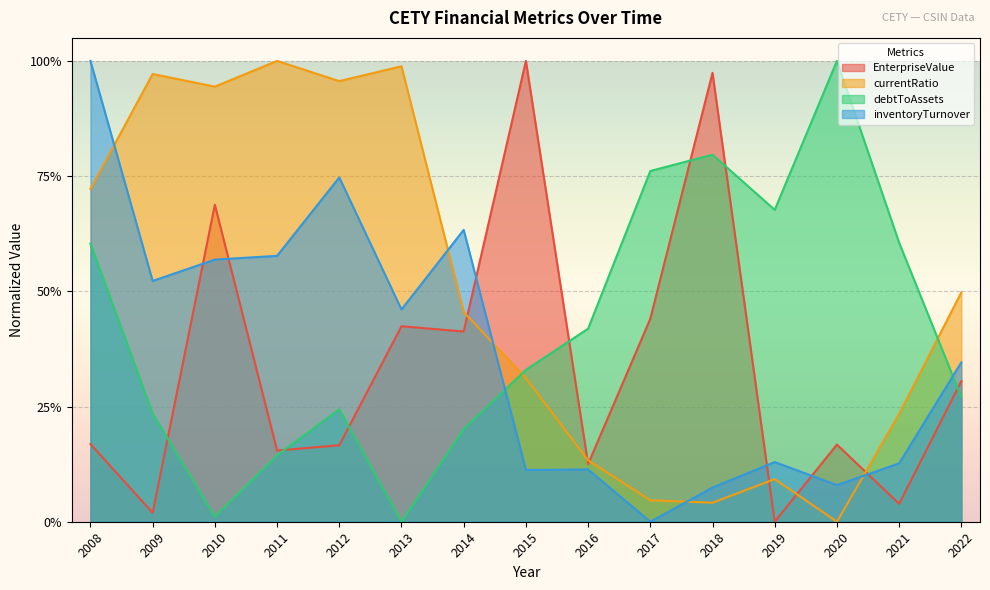

Reading left to right, what are all the values shown in this chart?

EnterpriseValue: 2008=0.2	2009=0.0	2010=0.7	2011=0.2	2012=0.2	2013=0.4	2014=0.4	2015=1.0	2016=0.1	2017=0.4	2018=1.0	2019=0.0	2020=0.2	2021=0.0	2022=0.3
currentRatio: 2008=0.7	2009=1.0	2010=0.9	2011=1.0	2012=1.0	2013=1.0	2014=0.5	2015=0.3	2016=0.1	2017=0.0	2018=0.0	2019=0.1	2020=0.0	2021=0.2	2022=0.5
debtToAssets: 2008=0.6	2009=0.2	2010=0.0	2011=0.1	2012=0.2	2013=0.0	2014=0.2	2015=0.3	2016=0.4	2017=0.8	2018=0.8	2019=0.7	2020=1.0	2021=0.6	2022=0.3
inventoryTurnover: 2008=1.0	2009=0.5	2010=0.6	2011=0.6	2012=0.7	2013=0.5	2014=0.6	2015=0.1	2016=0.1	2017=0.0	2018=0.1	2019=0.1	2020=0.1	2021=0.1	2022=0.3